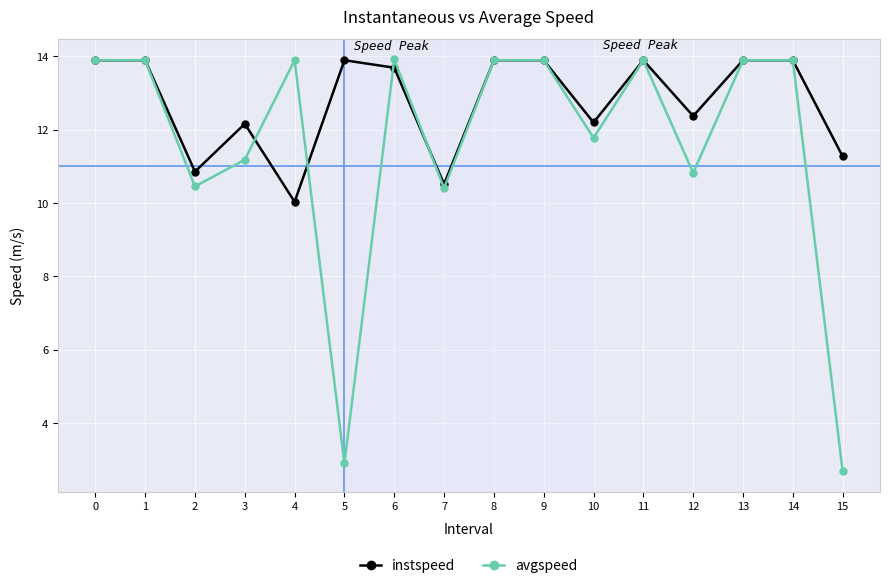

True or false: avgspeed and instspeed cross at least once.

True